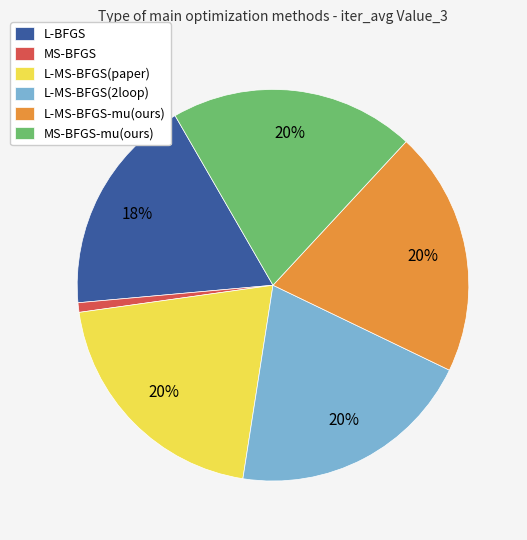

True or false: MS-BFGS-mu(ours) accounts for 31% of the total.

False